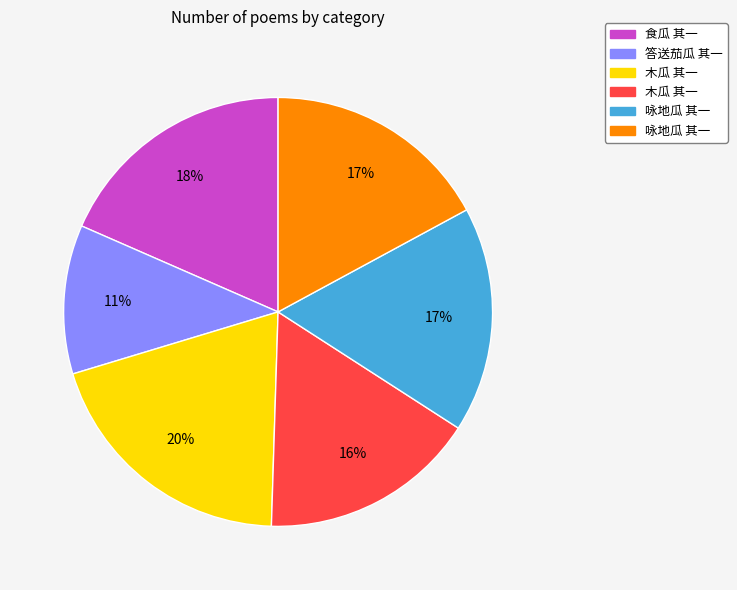

To the nearest percent, what is the difference between the largest and smallest slice percentages?

9%